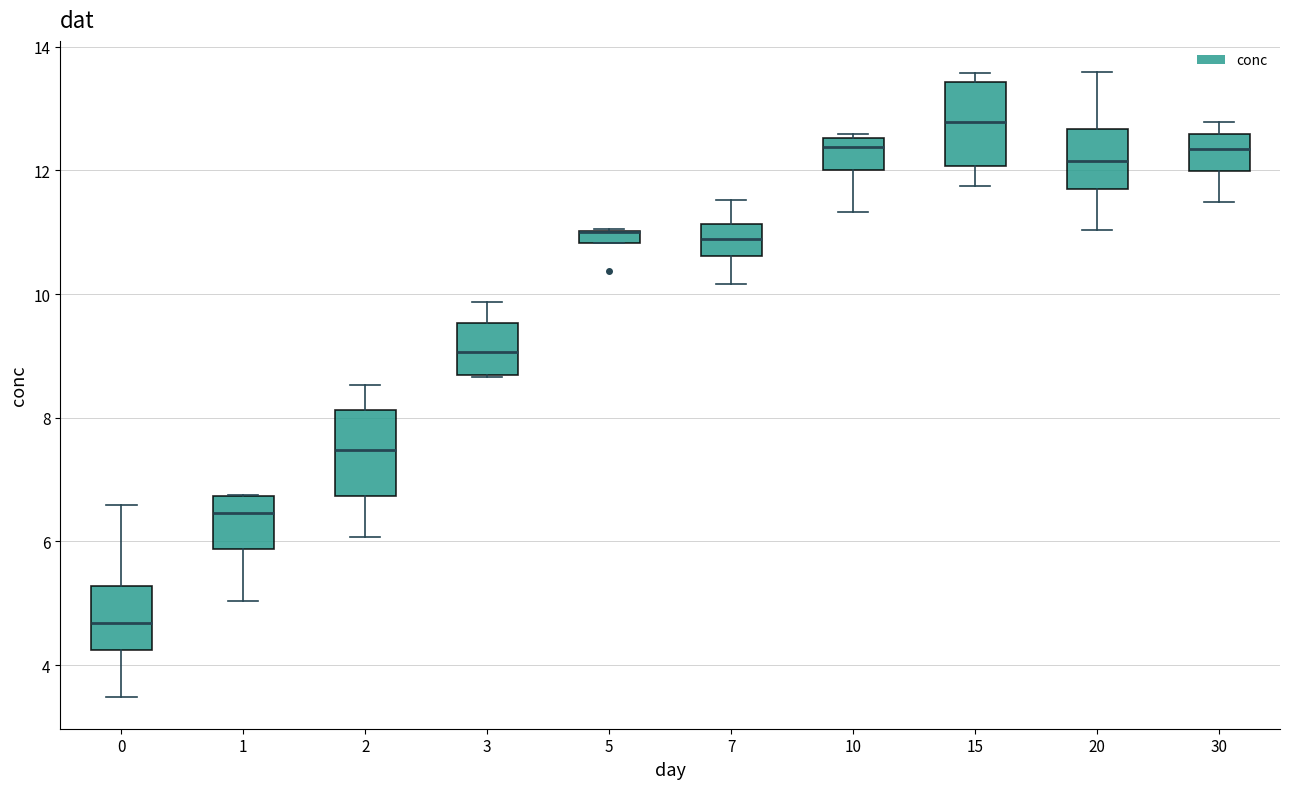

Where is the lower edge of the box at x = 30 on the y-axis? The values are not printed on the chart, so give them approximately, as read against the axis.

12.0